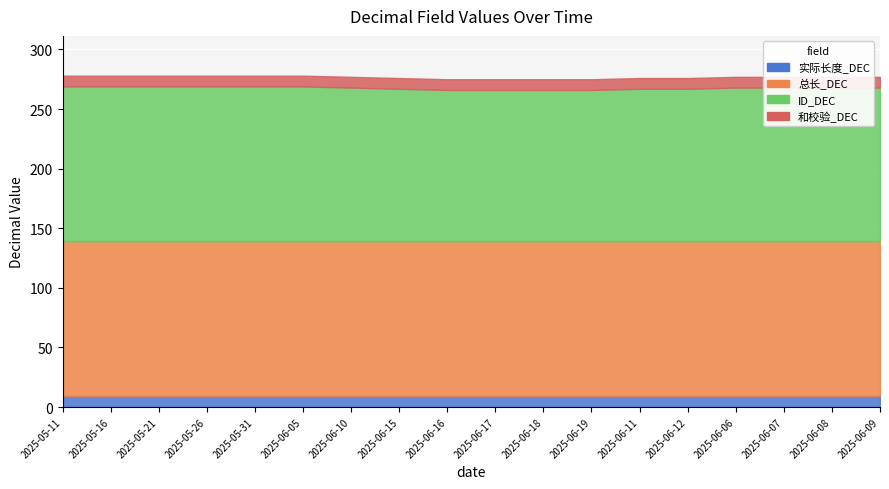

Reading left to right, what are all the values shown in this chart?

实际长度_DEC: 9	9	9	9	9	9	9	9	9	9	9	9	9	9	9	9	9	9
总长_DEC: 130	130	130	130	130	130	130	130	130	130	130	130	130	130	130	130	130	130
ID_DEC: 130	130	130	130	130	130	129	128	127	127	127	127	128	128	129	129	129	129
和校验_DEC: 9	9	9	9	9	9	9	9	9	9	9	9	9	9	9	9	9	9